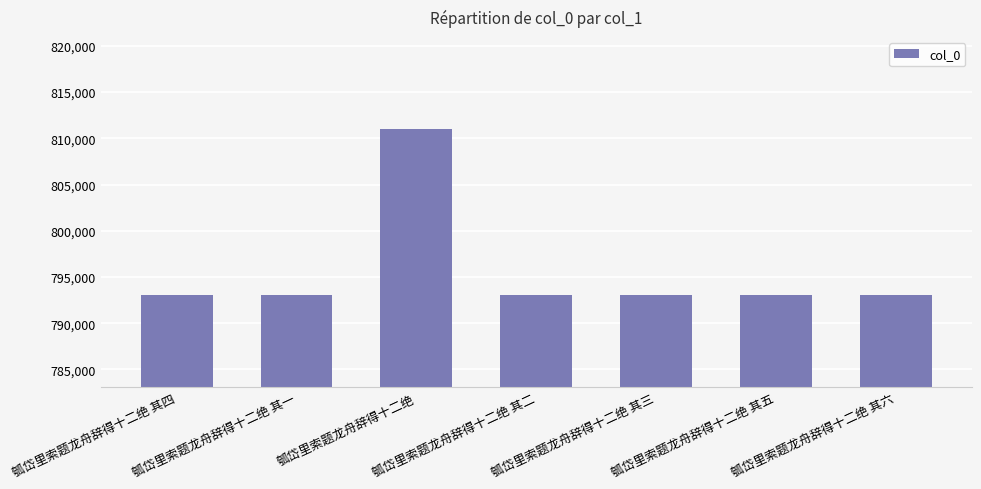

How many data points are less than 793075?

3